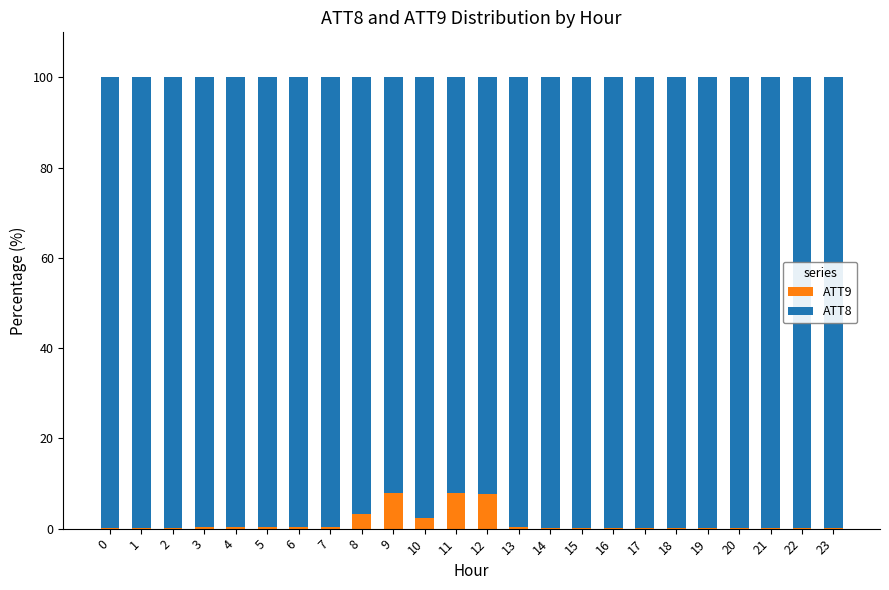

Read the ATT9 value at 6.

0.3